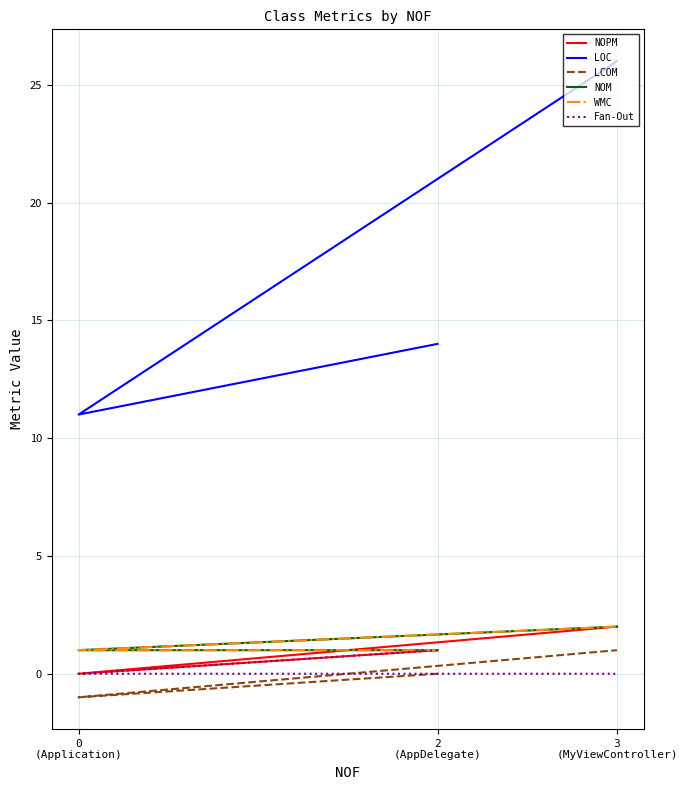

Which category has the highest value across all series?

3
(MyViewController)